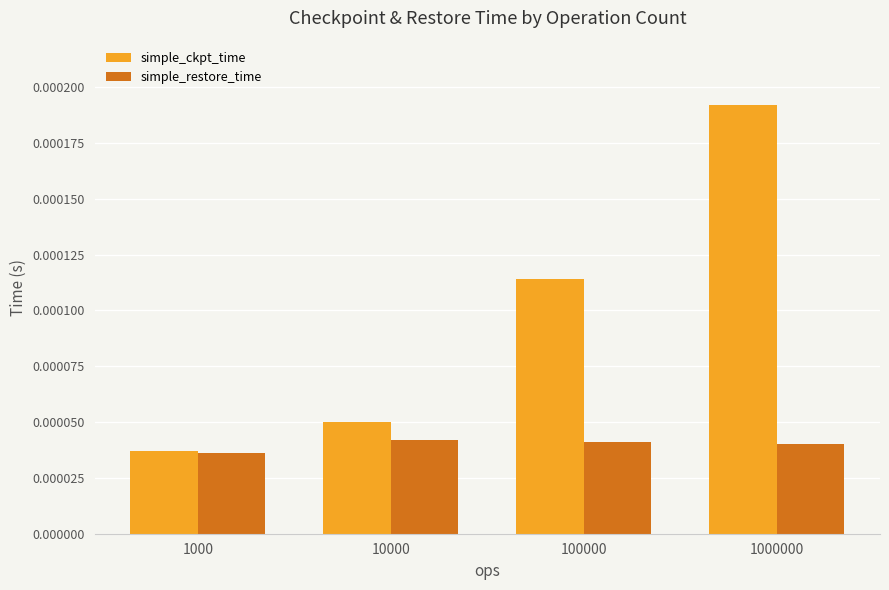

Which series has the widest spread of values?

simple_ckpt_time